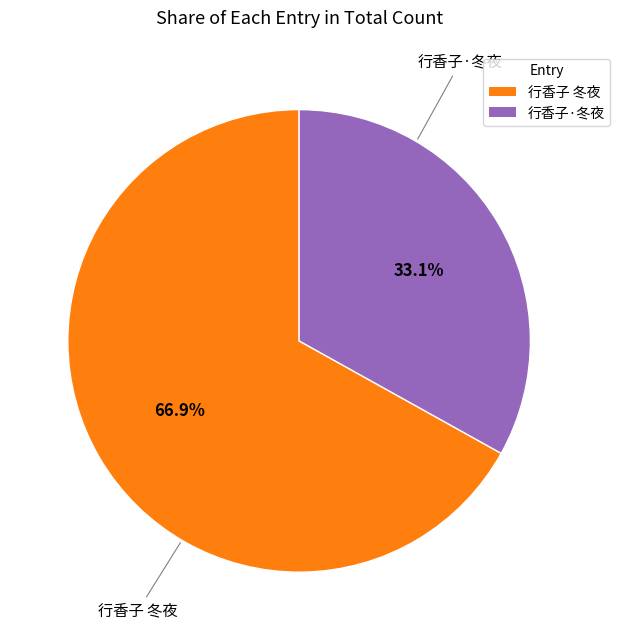

How many segments does this pie chart have?

2